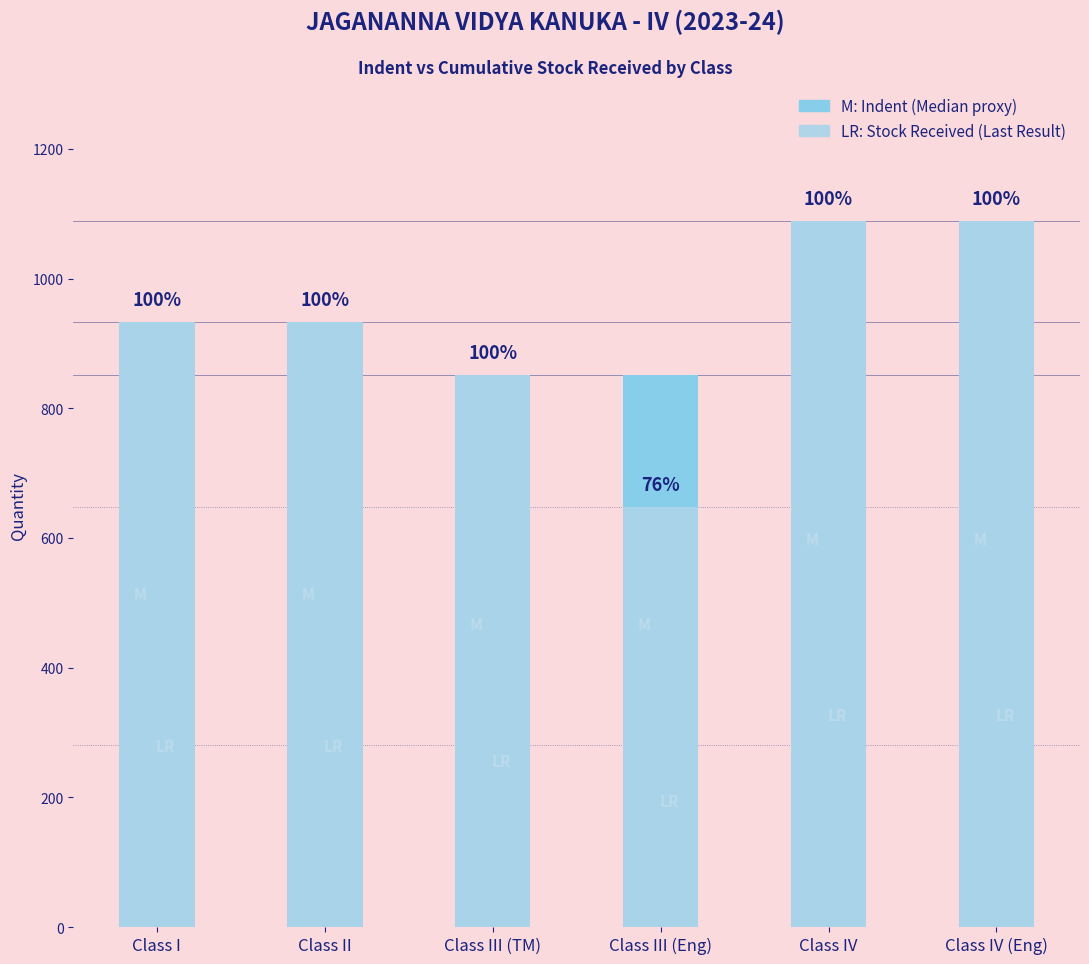

At which category is the sum across all series the highest?

Class IV